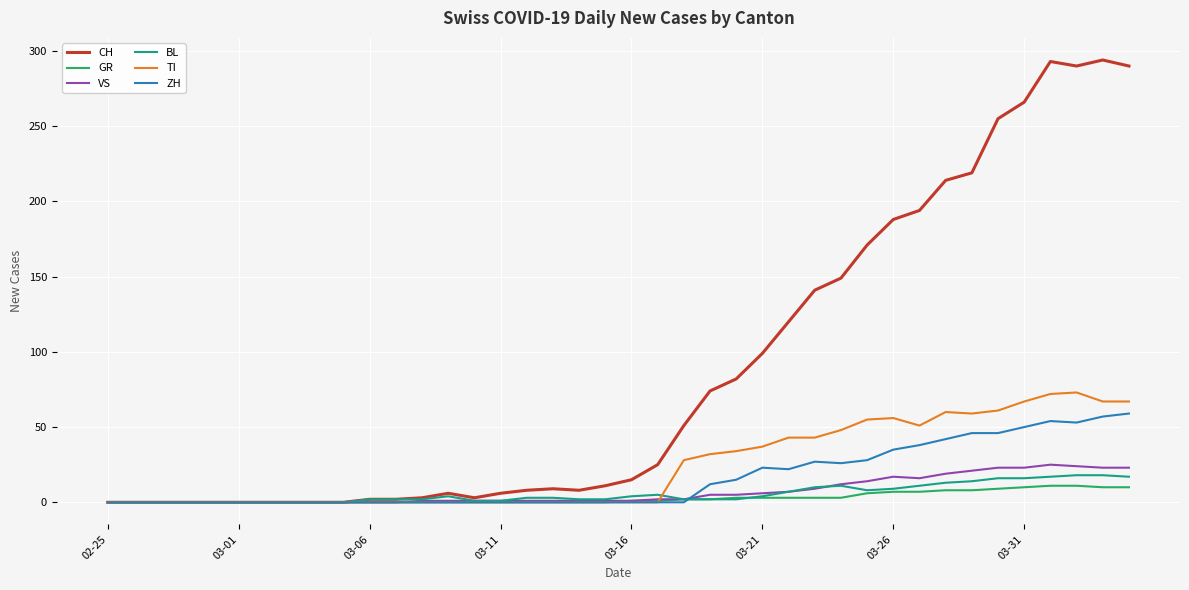

Which series has the largest total across all categories?

CH